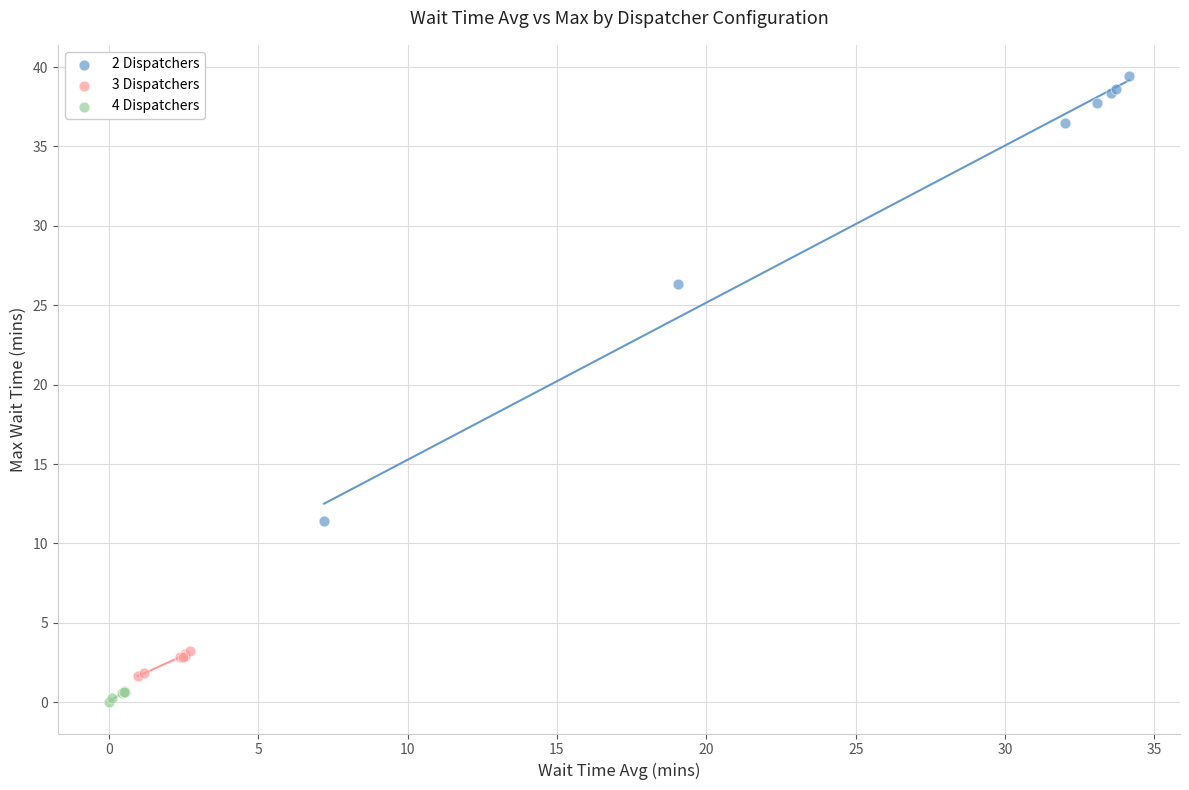

Which series reaches the maximum Y coordinate?

2 Dispatchers